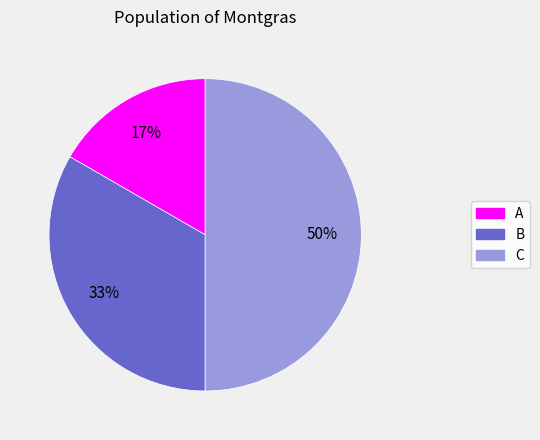

How many slices are in this pie chart?

3